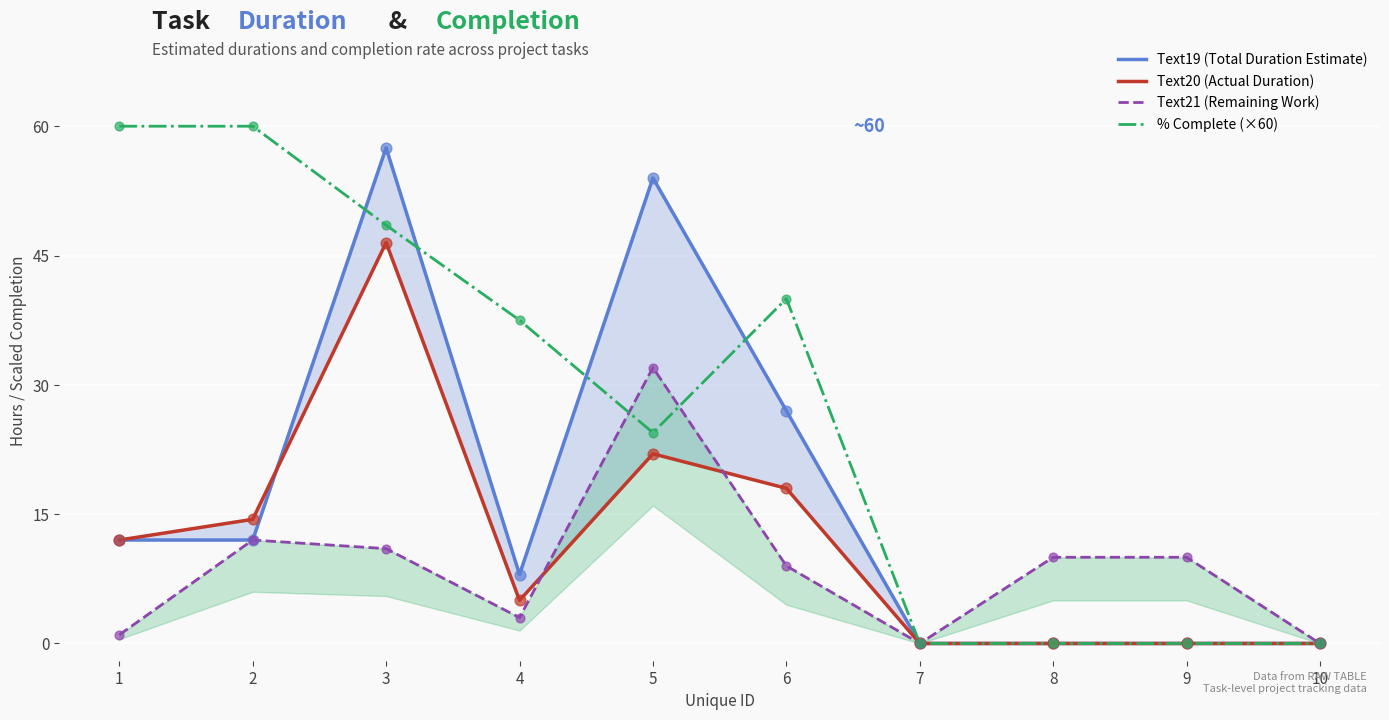

At how many categories does at least one series exceed 31?

6